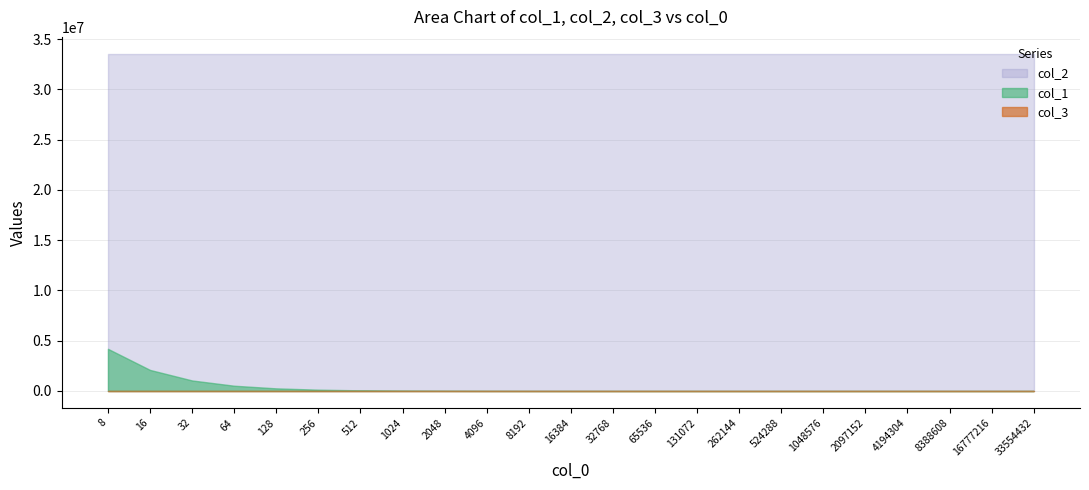

What is the value of the col_2 point at the 17th from the left?

33554432